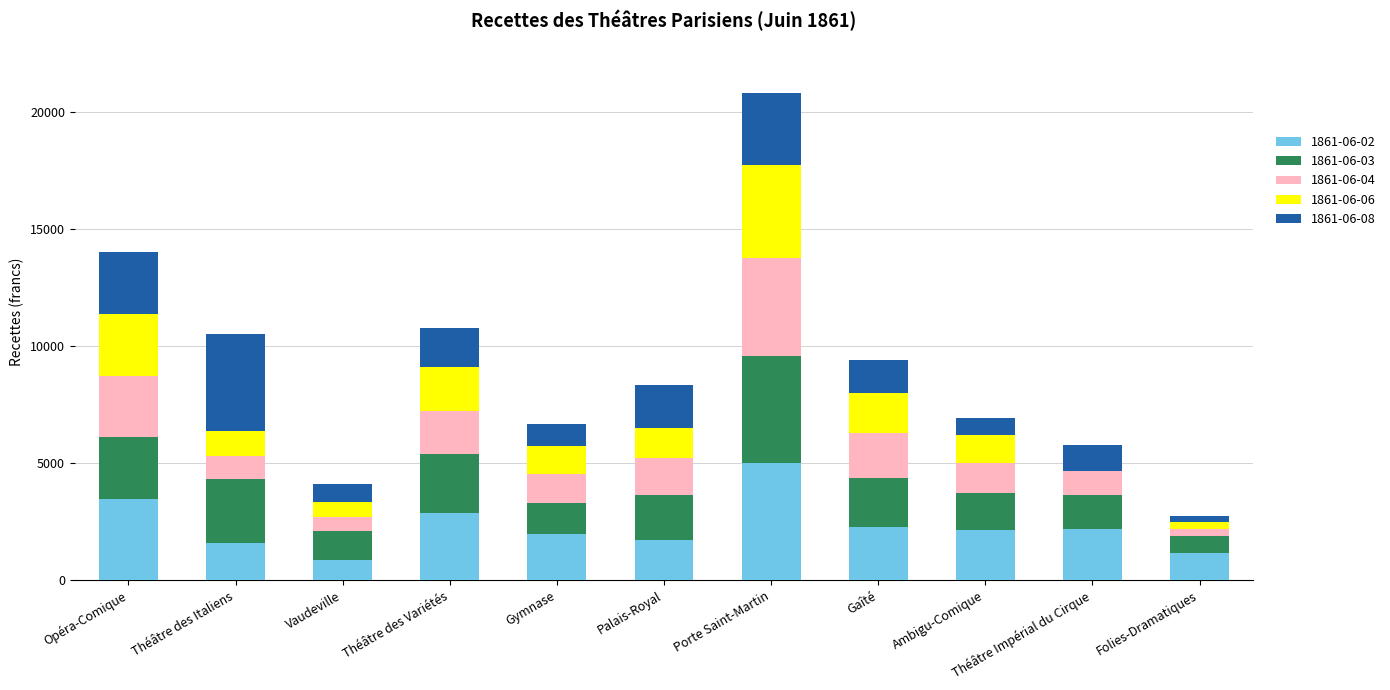

What is the highest value of the 1861-06-02 series?

5002.8